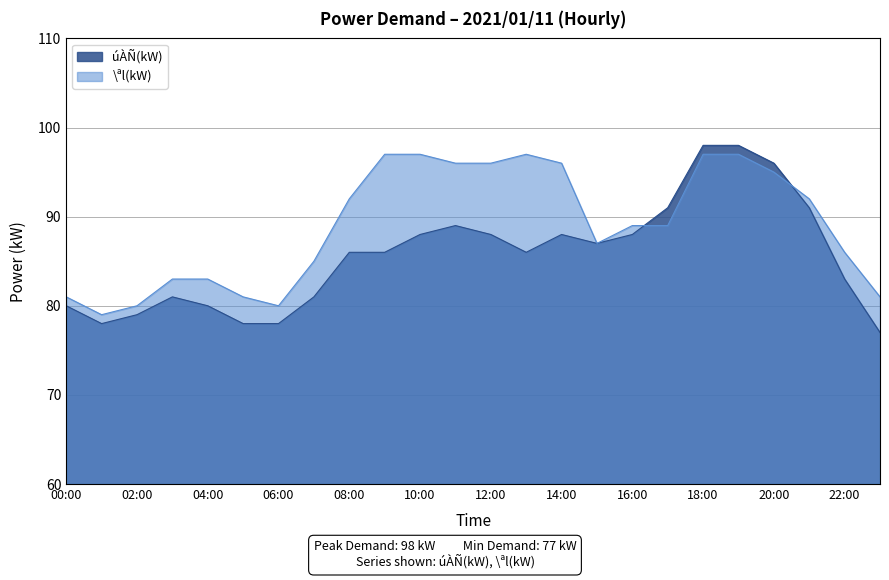

List the series in order of their overall mean, lowest first.

úÀÑ(kW), \ªl(kW)